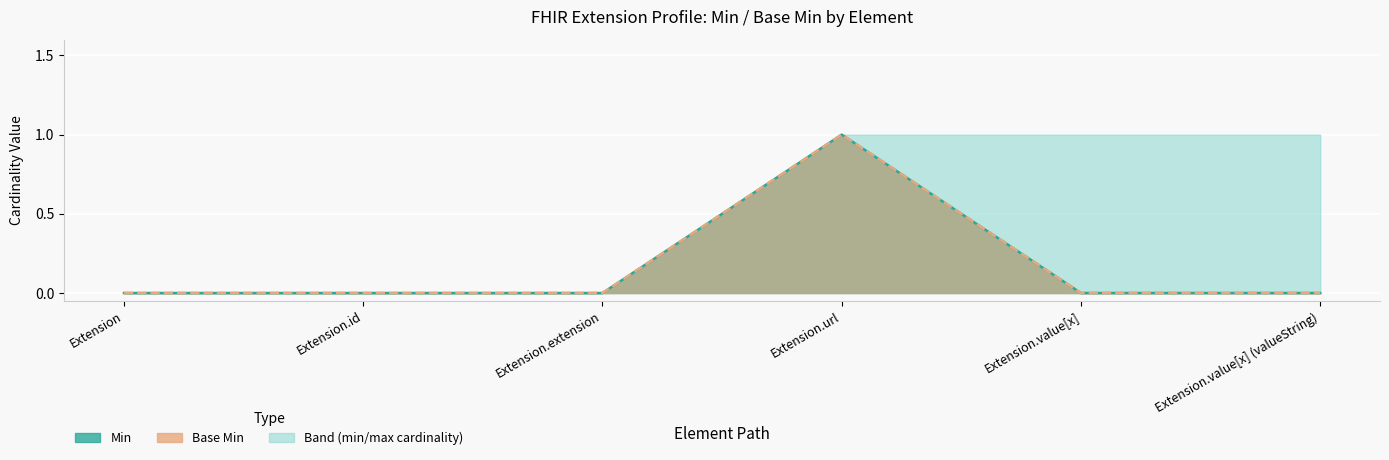

The Base Min series shows 1 at Extension.url. True or false?

True